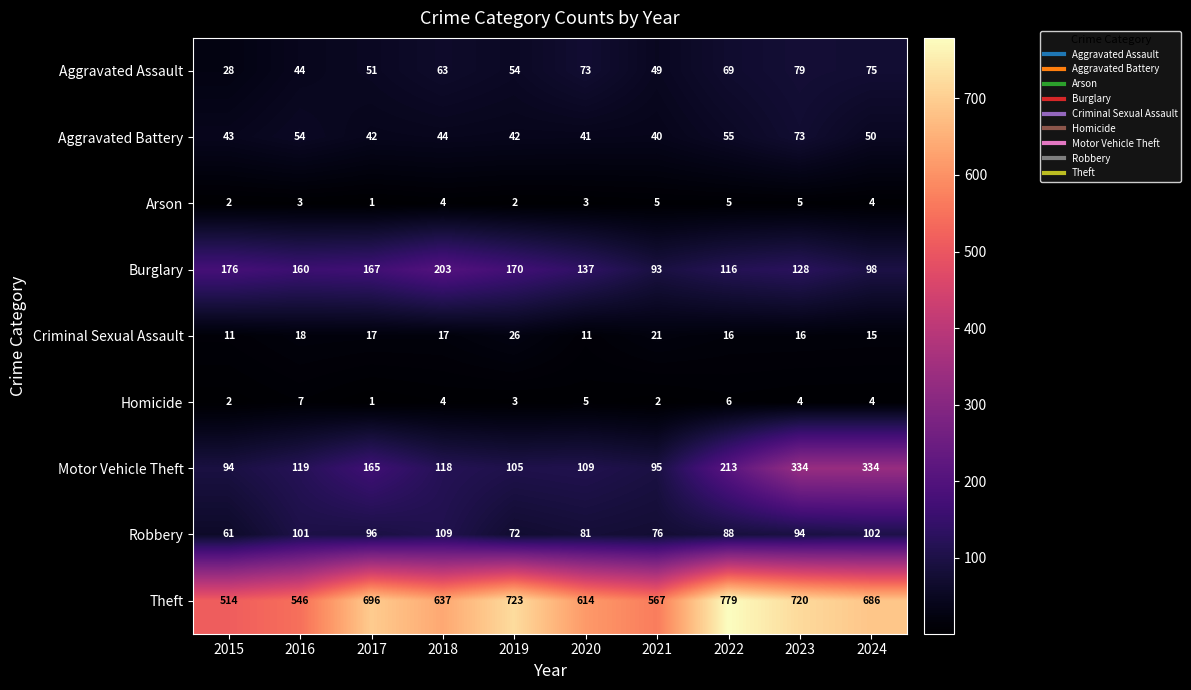

At how many categories does at least one series exceed 312?

10